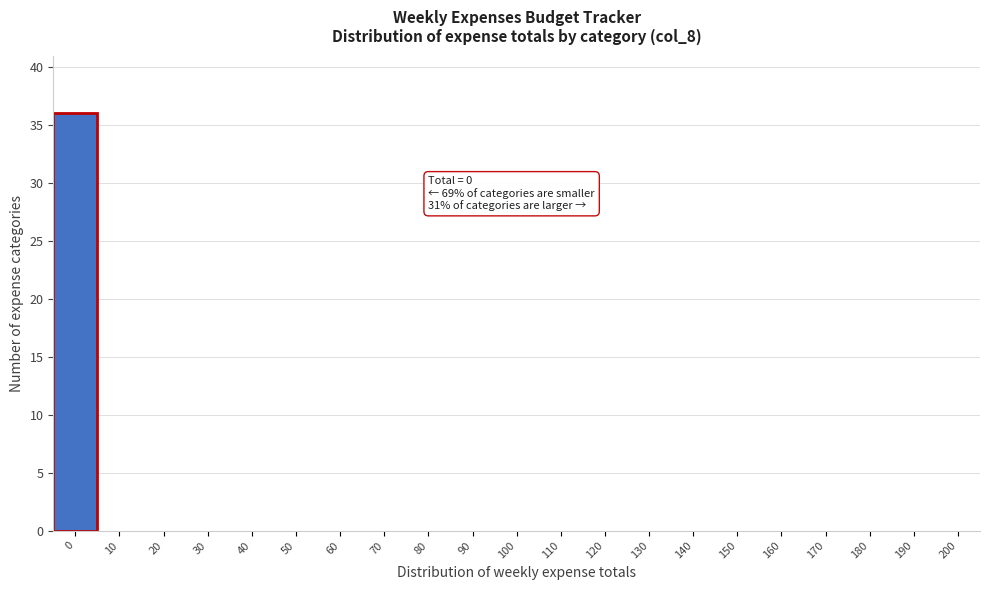

Which range on the x-axis has the tallest bar?

-5 to 5